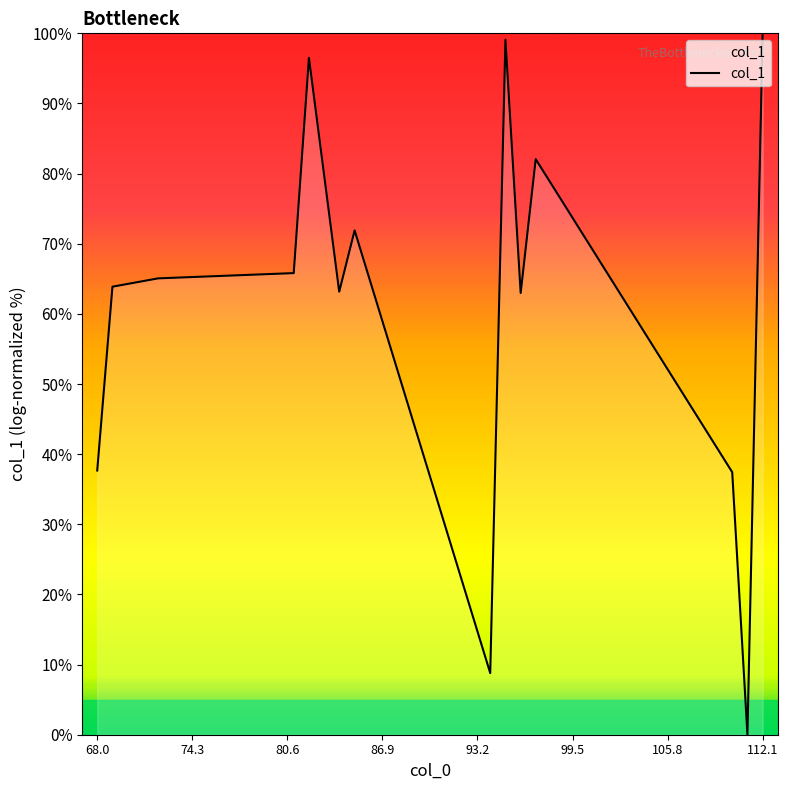

What is the maximum value shown in the chart?

100.0